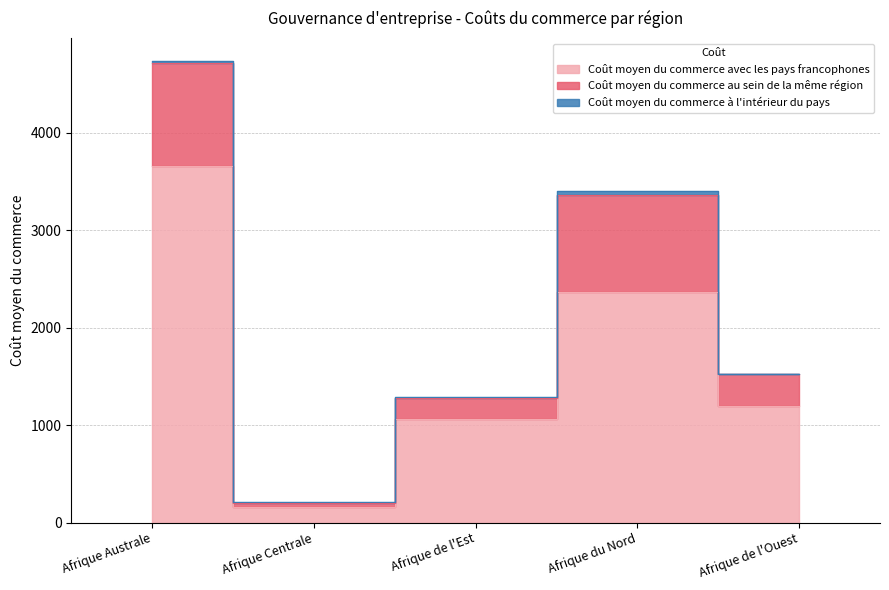

The value of Coût moyen du commerce avec les pays francophones at Afrique du Nord is 2363. True or false?

True